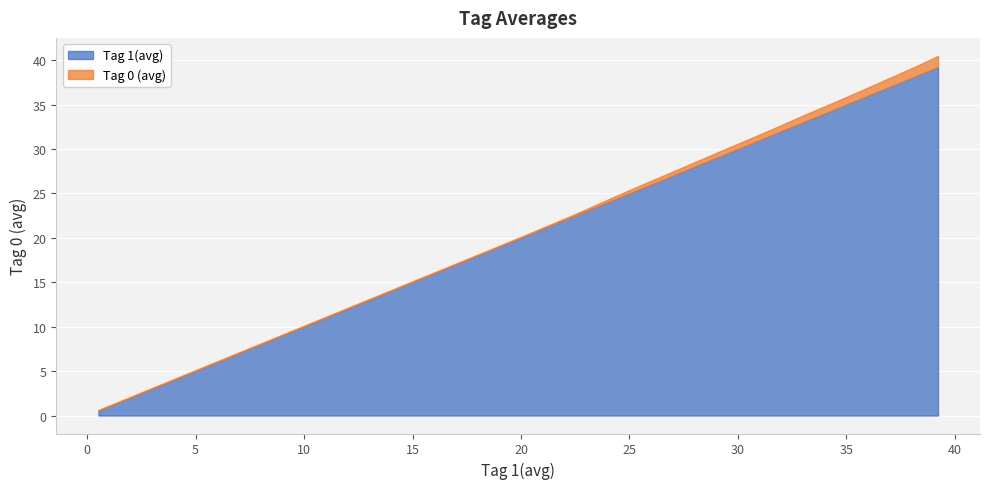

At which category is the sum across all series the highest?

39